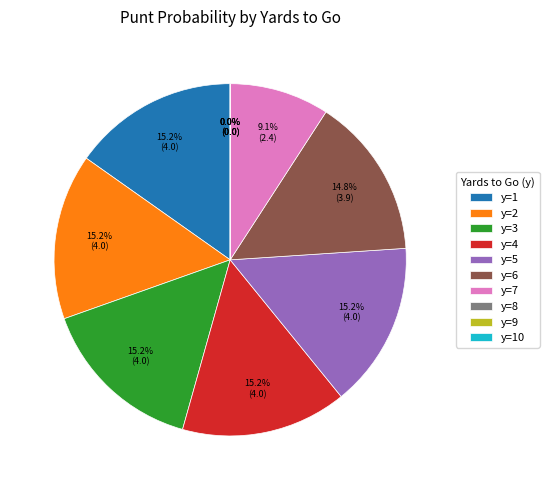

Is it true that y=5 is 9% of the pie?

False